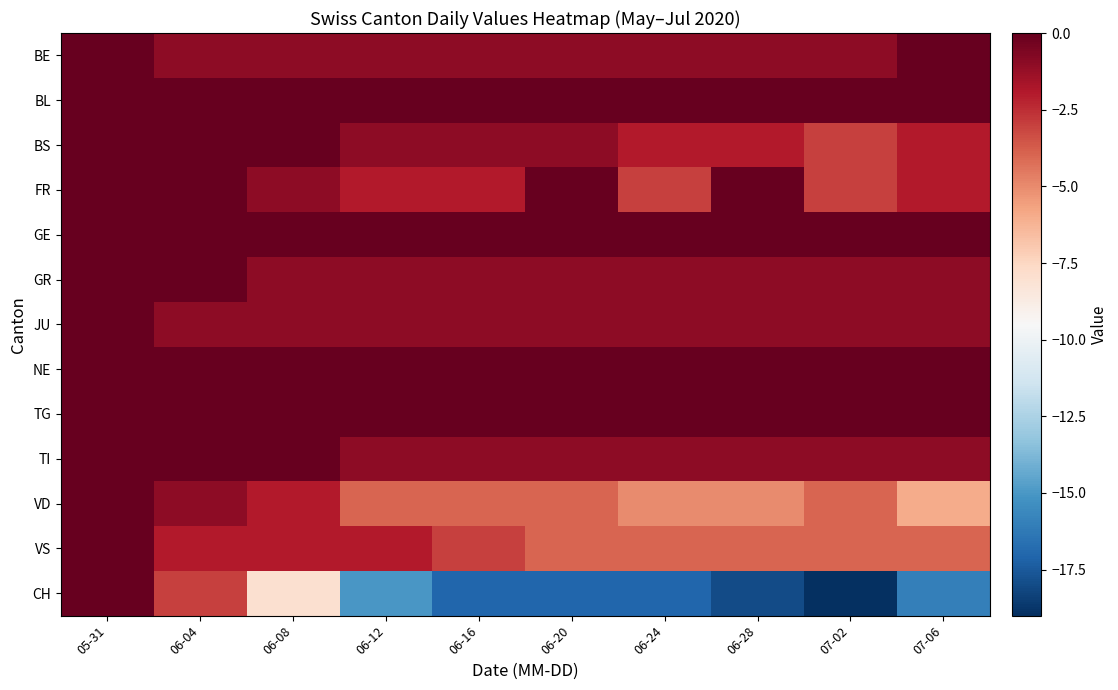

Which category has the lowest value across all series?

07-02